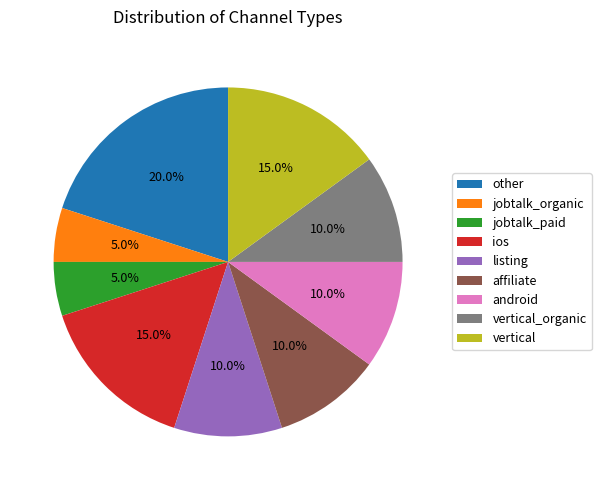

To the nearest percent, what is the difference between the largest and smallest slice percentages?

15%